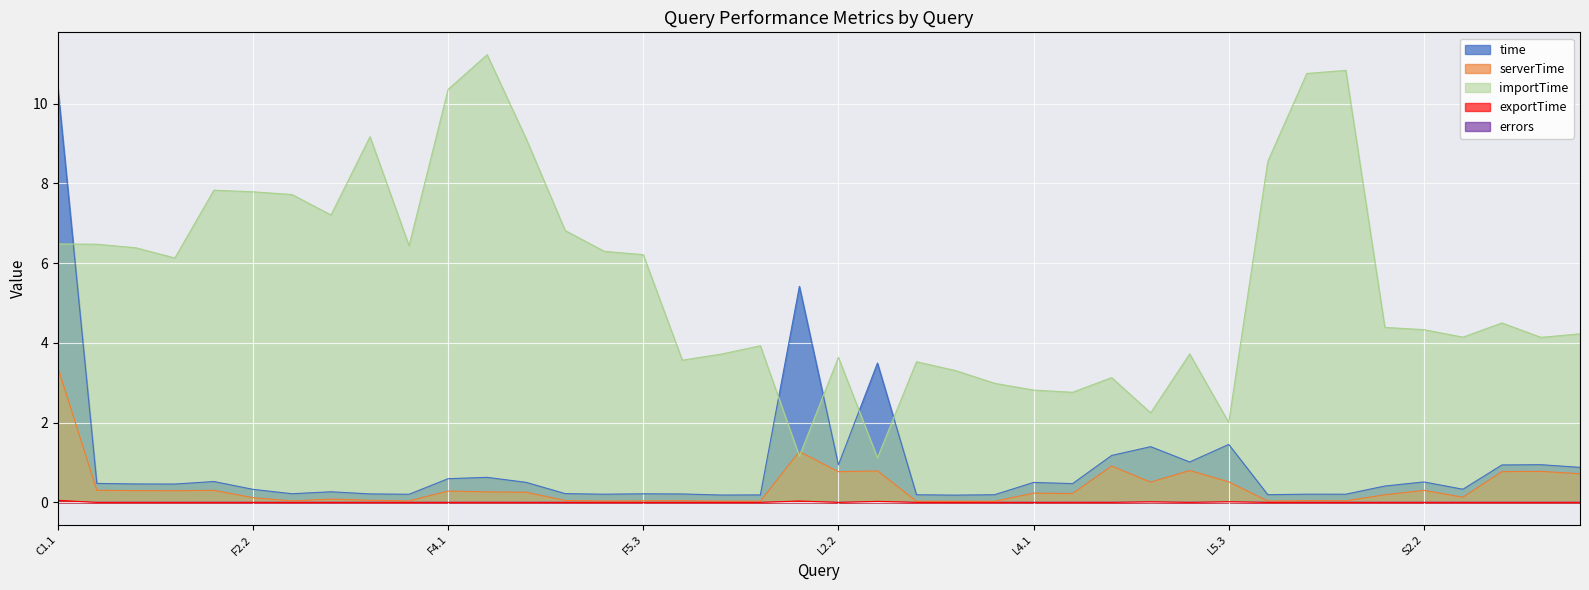

At how many categories does at least one series exceed 8?

8